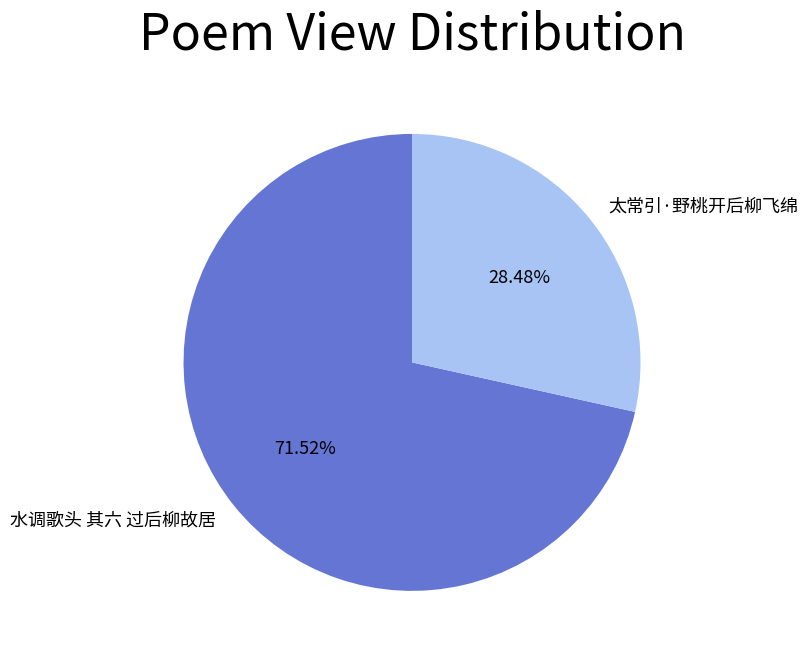

Which has a higher value, 太常引·野桃开后柳飞绵 or 水调歌头 其六 过后柳故居?

水调歌头 其六 过后柳故居